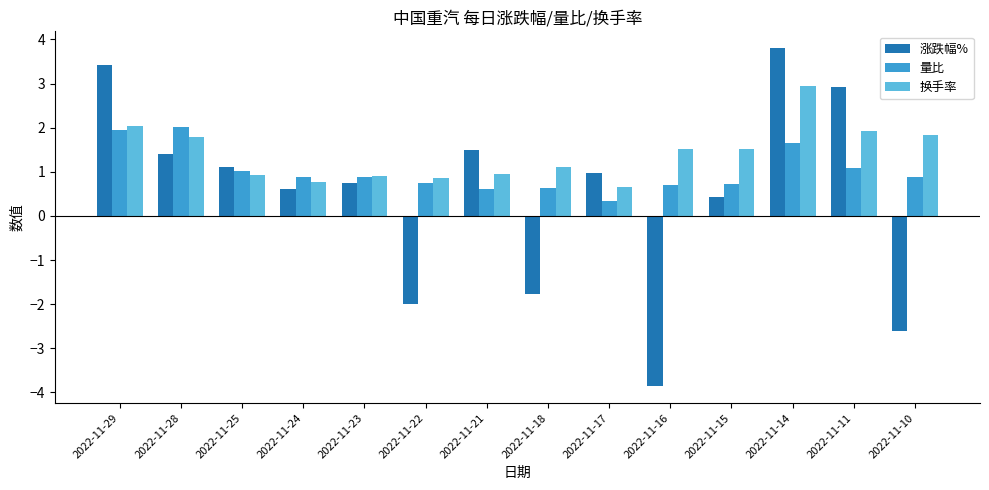

Rank the series by their maximum value, from highest to lowest.

涨跌幅%, 换手率, 量比